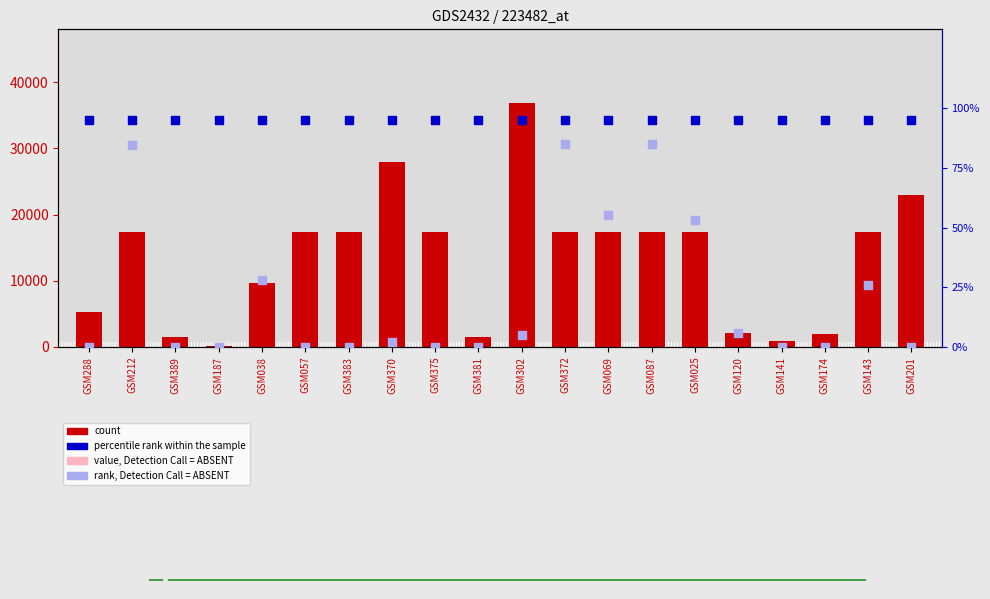

At how many categories does at least one series exceed 36181?

1